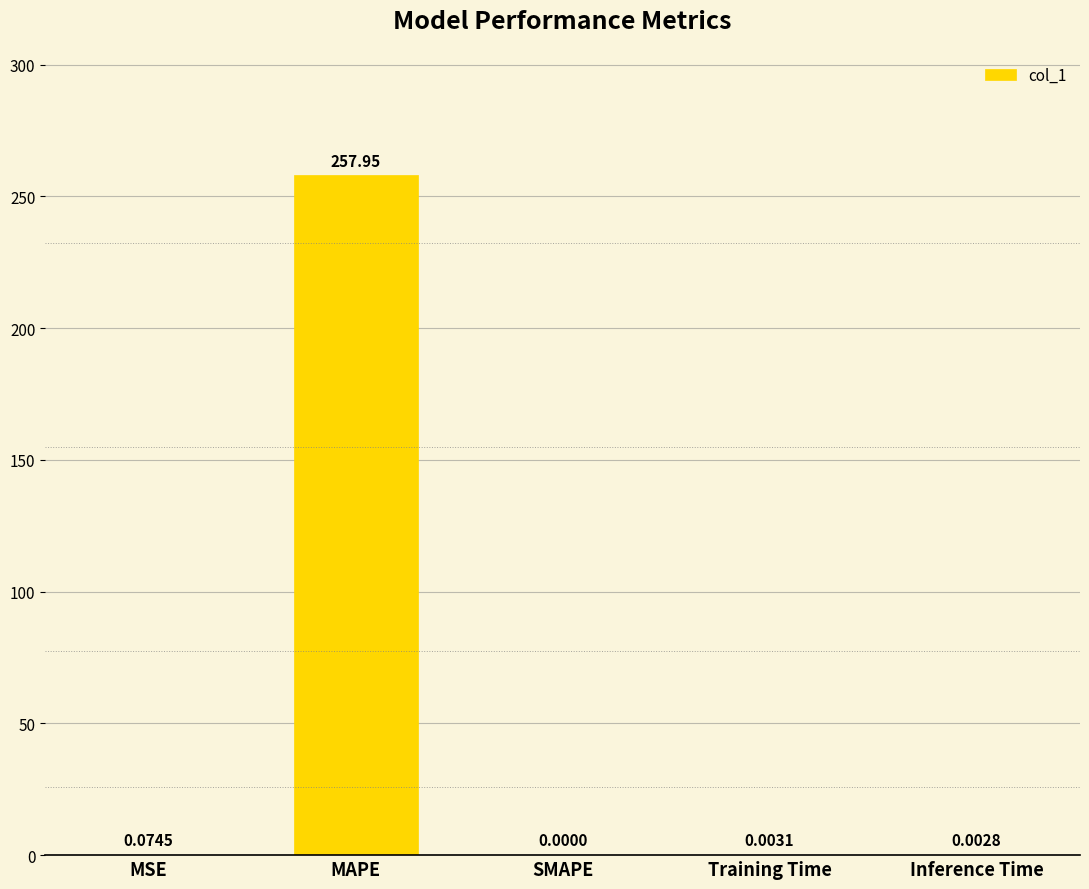

Which label corresponds to the largest value in the chart?

MAPE